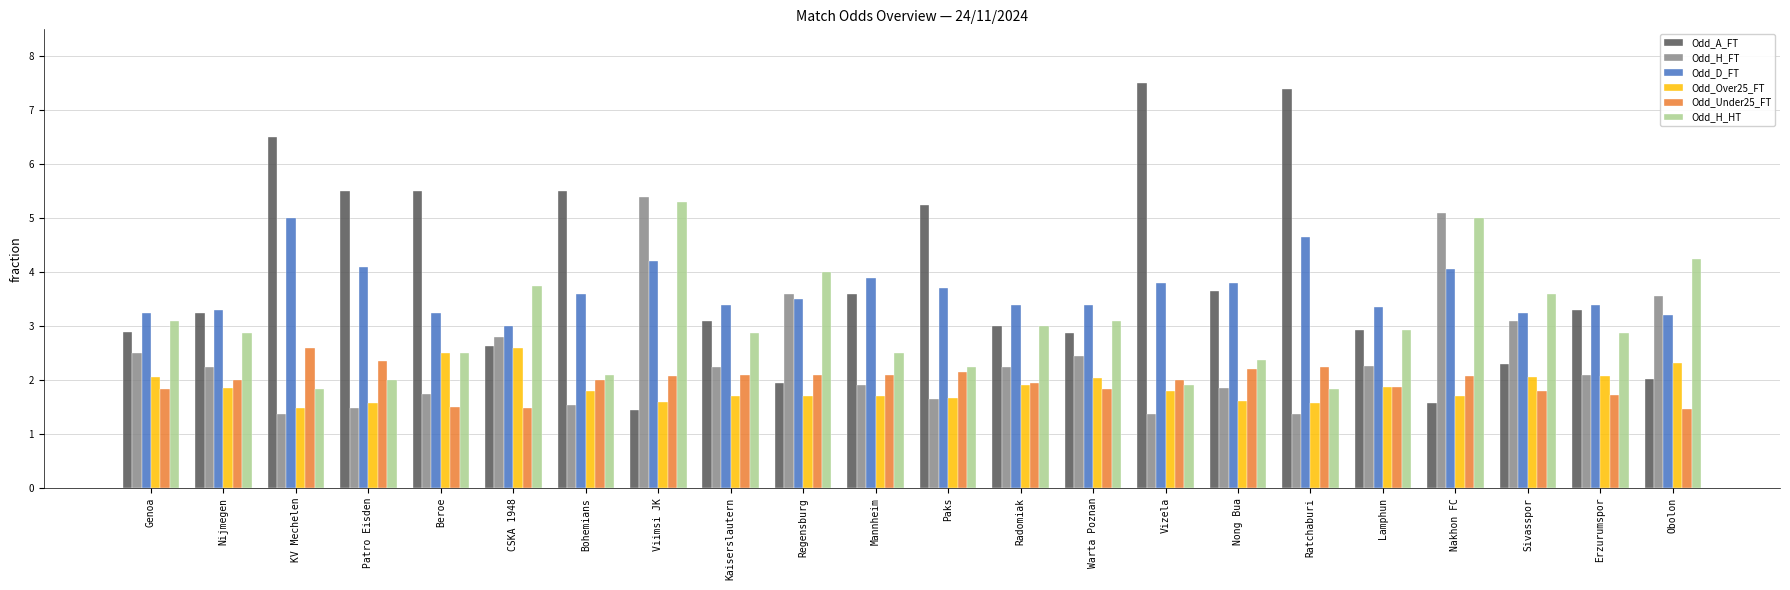

What is the minimum value for Odd_Over25_FT?

1.5